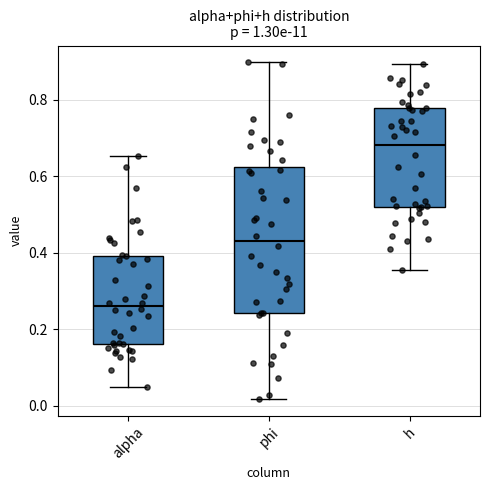

Reading left to right, read every box against the y-axis: the position of its median line, the range the box covers, and the ends of its whiskers. The values are not printed on the chart, so give them approximately, as read against the axis.

alpha: median 0.26, box 0.16 to 0.40, whiskers 0.06 to 0.66
phi: median 0.44, box 0.24 to 0.62, whiskers 0.02 to 0.90
h: median 0.68, box 0.52 to 0.78, whiskers 0.36 to 0.90